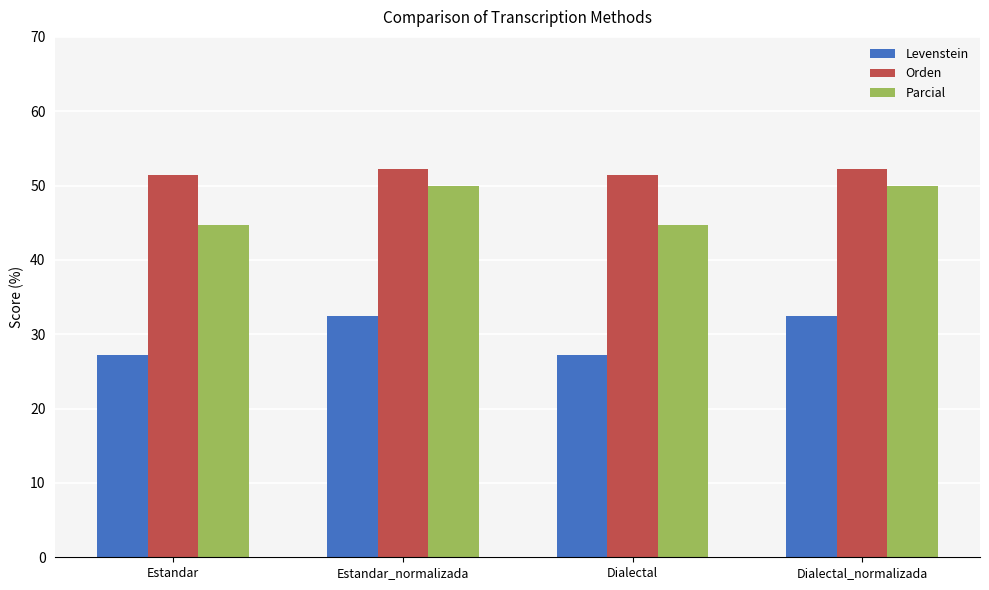

Reading right to left, list all the values displayed in this chart.

Levenstein: 32.4	27.3	32.4	27.3
Orden: 52.2	51.4	52.2	51.4
Parcial: 50.0	44.7	50.0	44.7